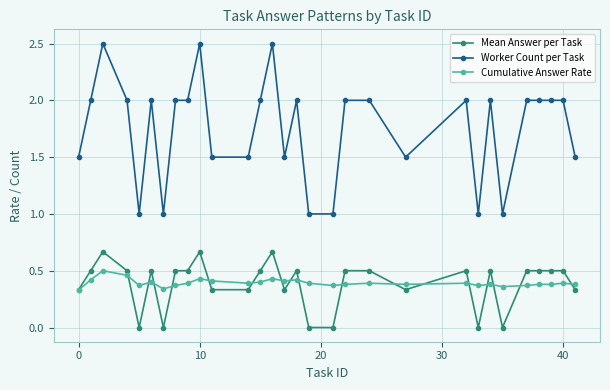

What is the value of the Worker Count per Task point at the 4th from the left?

2.0